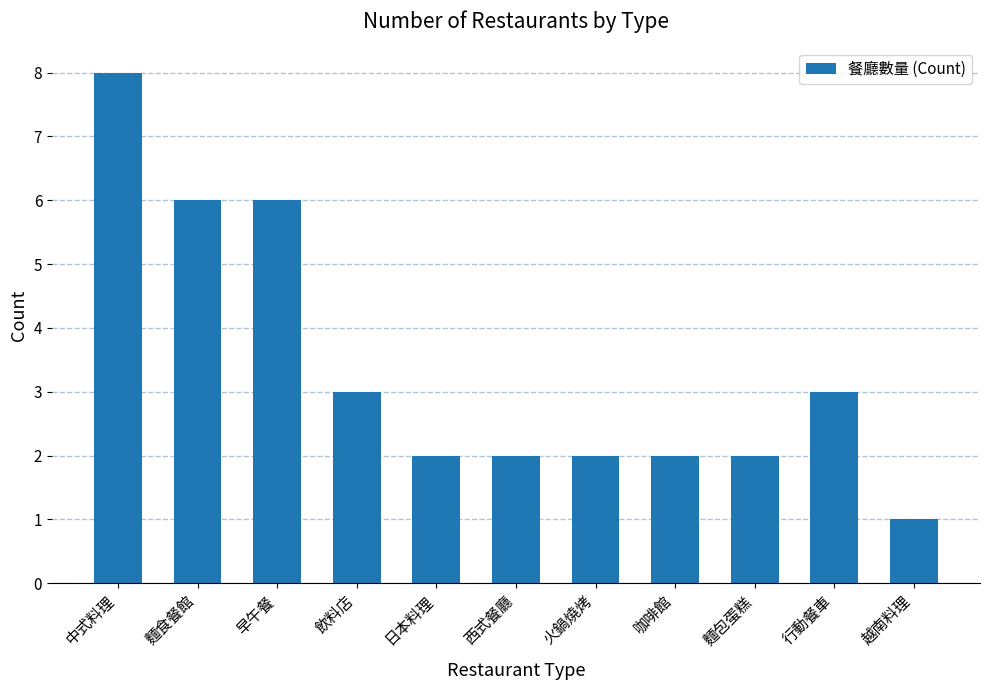

Reading right to left, transcribe all the data shown in this chart.

越南料理=1	行動餐車=3	麵包蛋糕=2	咖啡館=2	火鍋燒烤=2	西式餐廳=2	日本料理=2	飲料店=3	早午餐=6	麵食餐館=6	中式料理=8